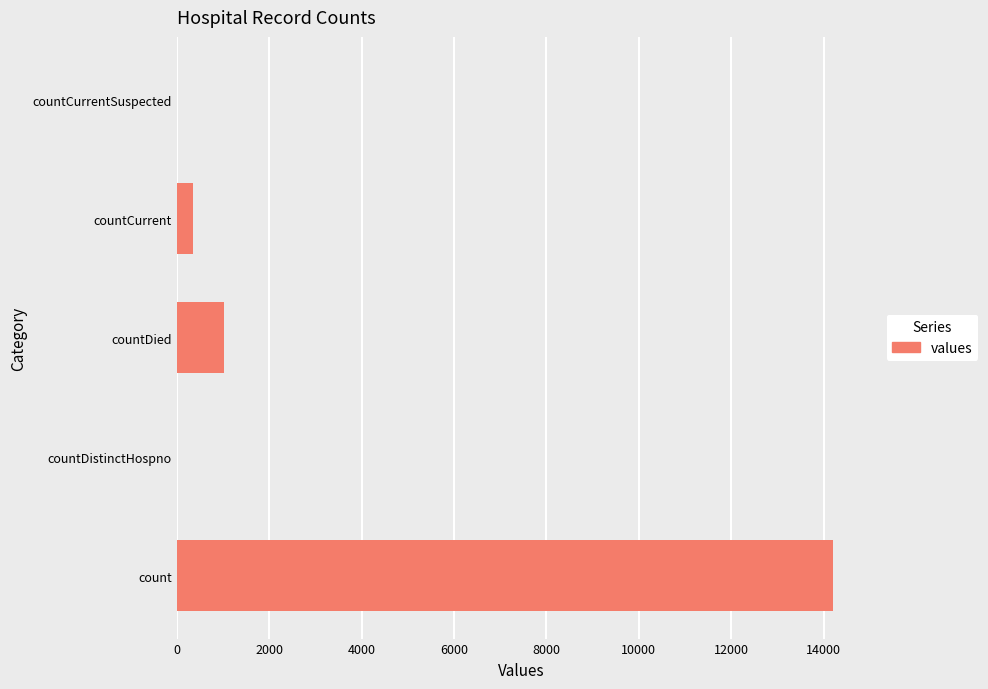

Which label corresponds to the largest value in the chart?

count